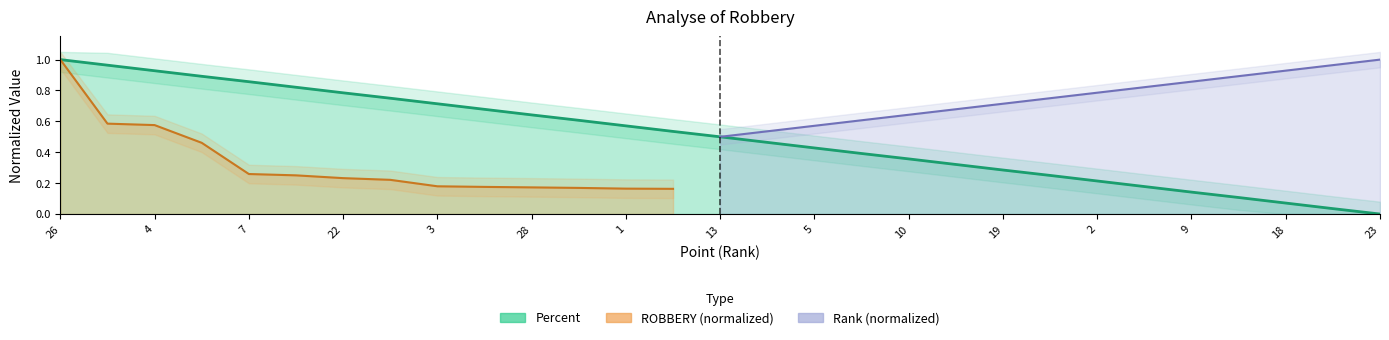

Is it true that the value at 19 is 0.3?

True